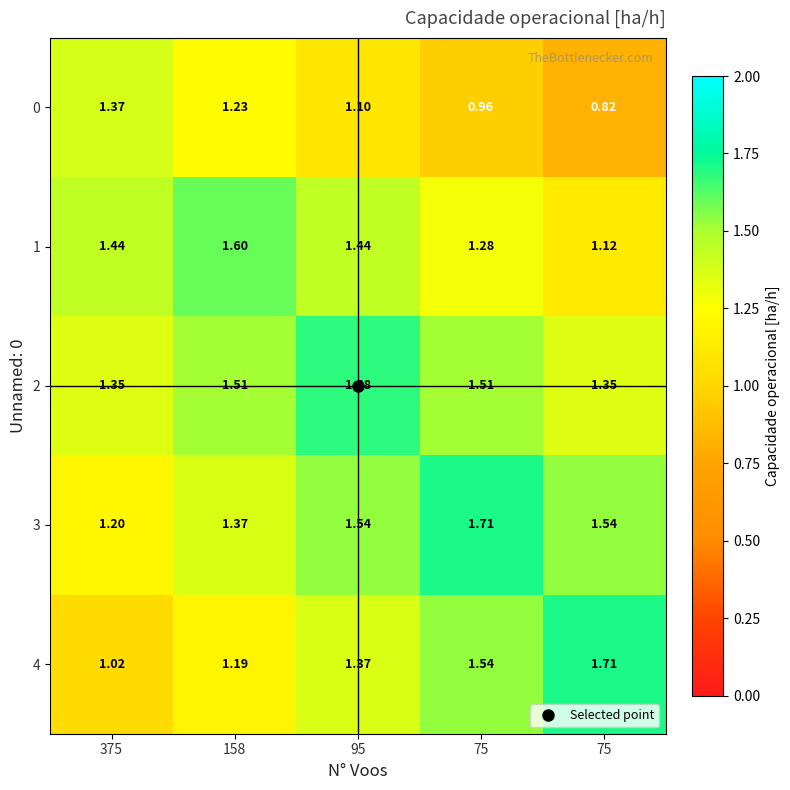

Reading left to right, transcribe all the data shown in this chart.

0: 375=1.4	158=1.2	95=1.1	75=1.0	75=0.8
1: 375=1.4	158=1.6	95=1.4	75=1.3	75=1.1
2: 375=1.4	158=1.5	95=1.7	75=1.5	75=1.4
3: 375=1.2	158=1.4	95=1.5	75=1.7	75=1.5
4: 375=1.0	158=1.2	95=1.4	75=1.5	75=1.7